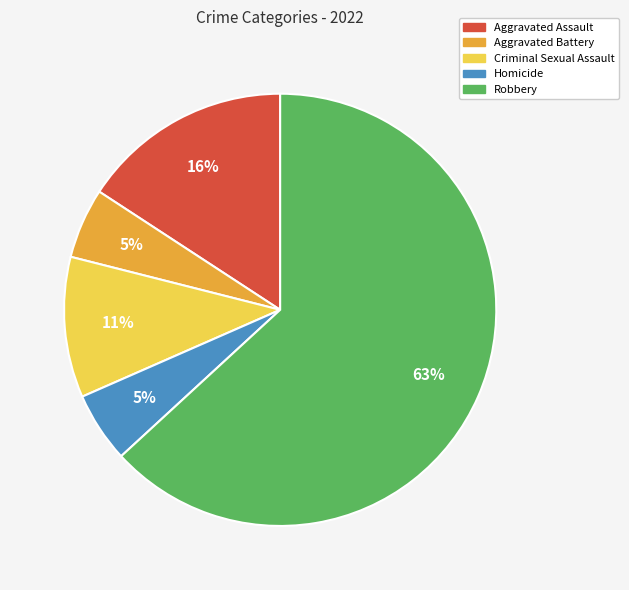

To the nearest percent, what is the difference between the largest and smallest slice percentages?

58%